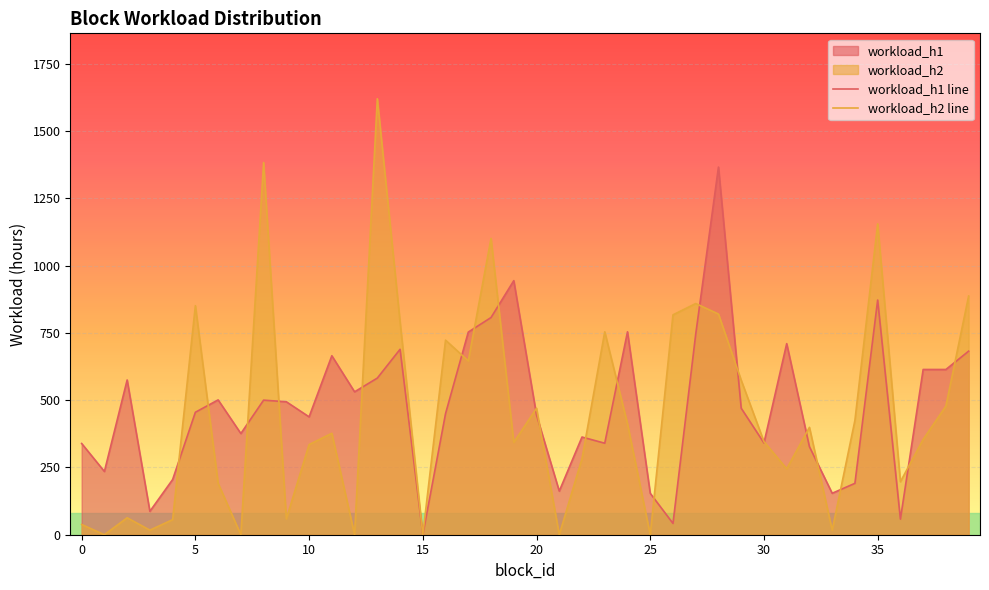

Does the chart display data point markers on the line(s)?

No